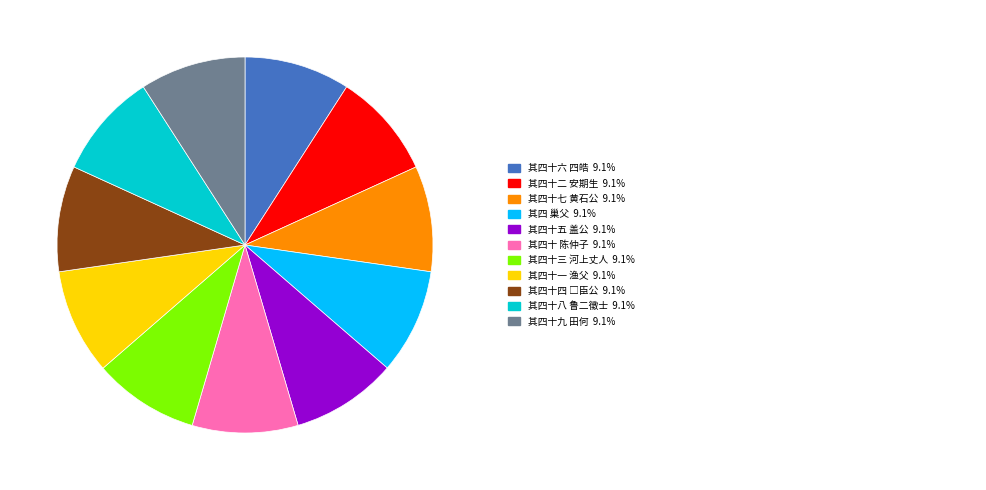

How many segments does this pie chart have?

11